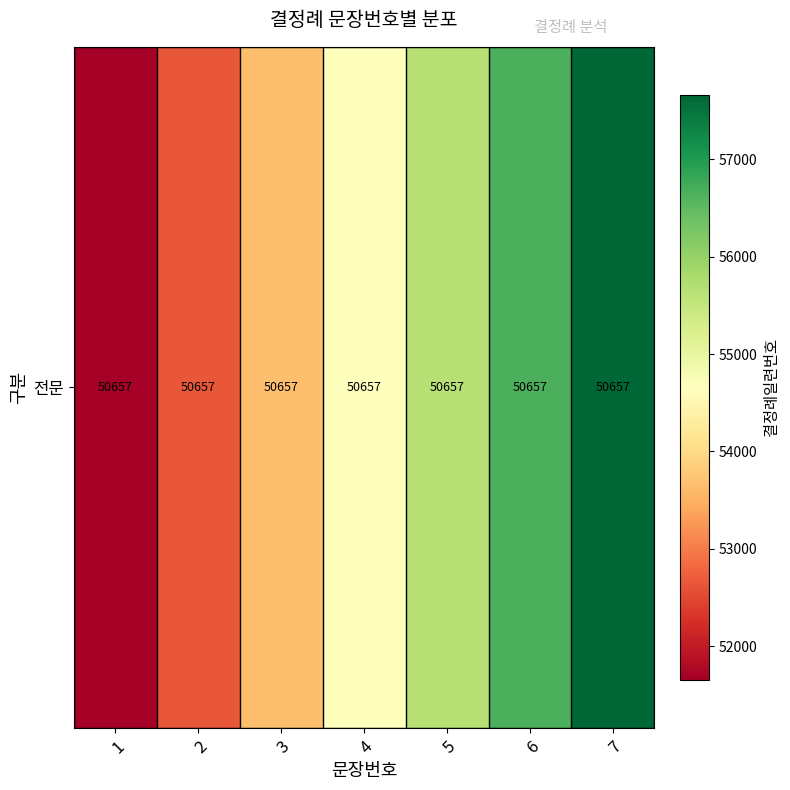

List the labels in order of value, smallest first.

1, 2, 3, 4, 5, 6, 7